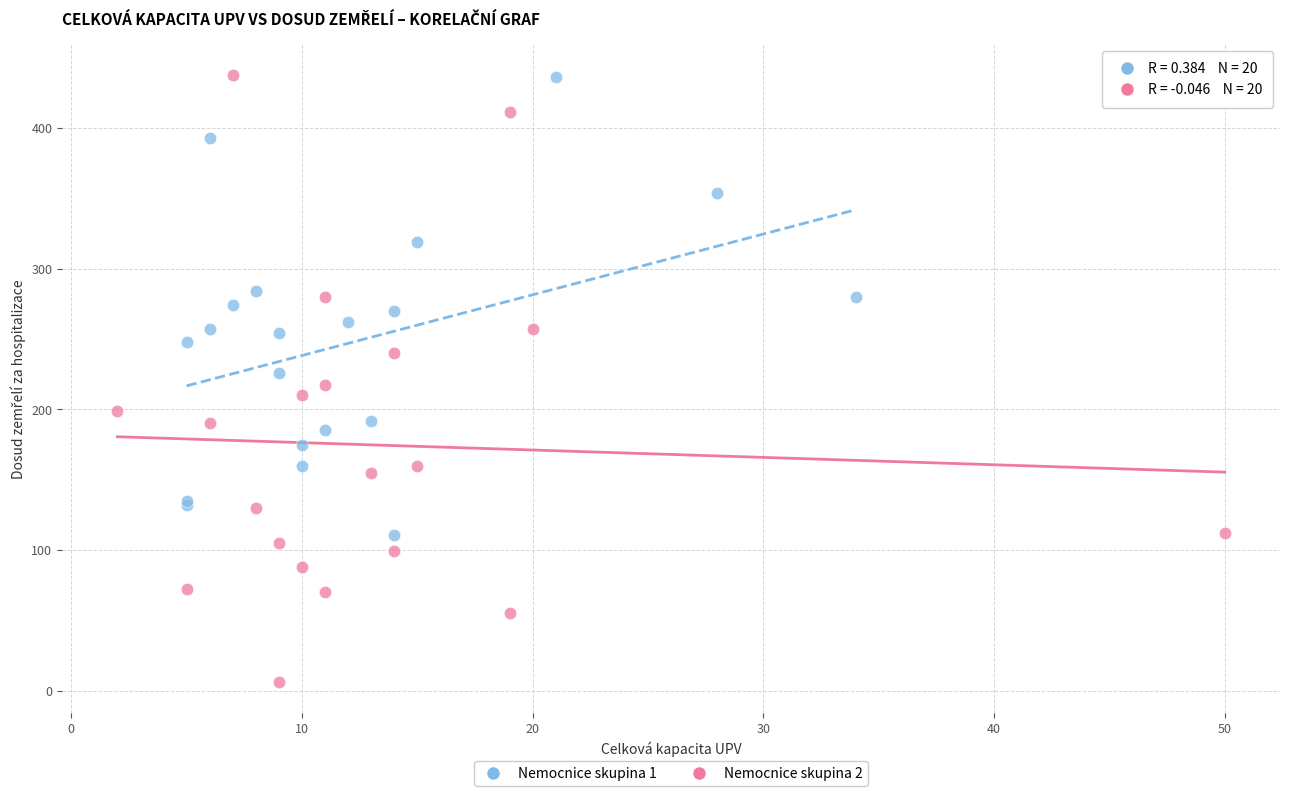

Which series has the largest Y range (max minus min)?

Nemocnice skupina 2